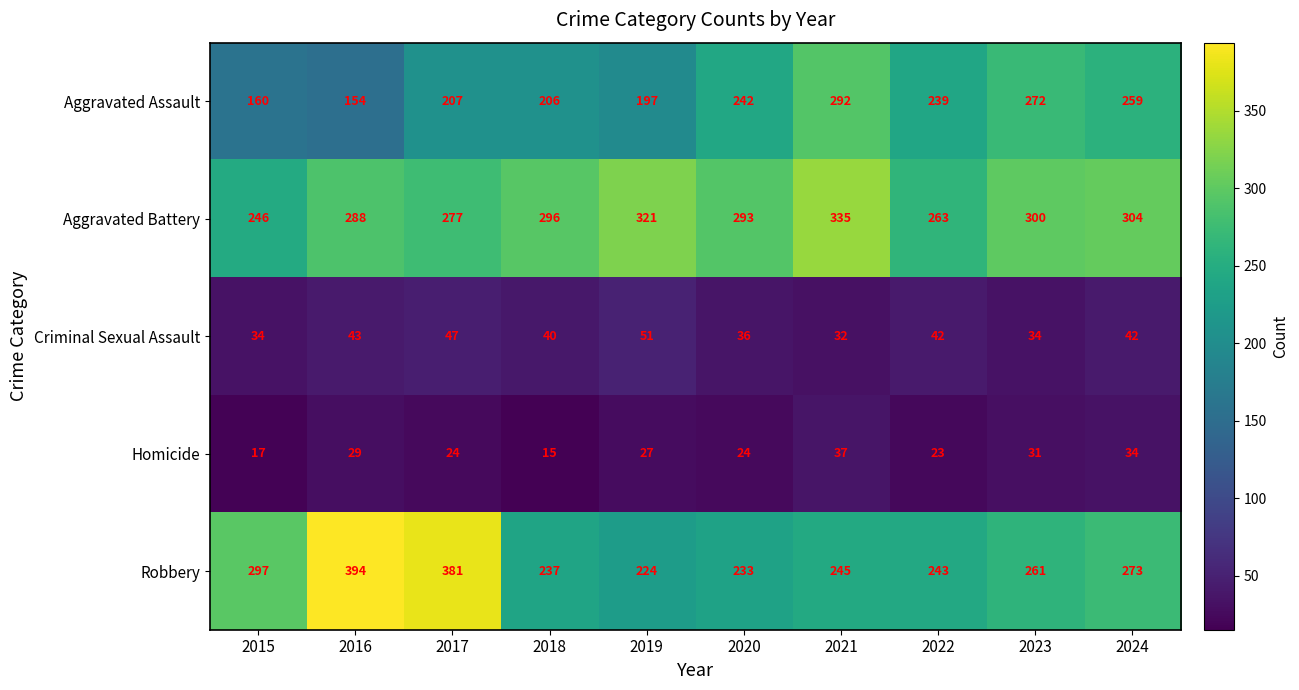

The Aggravated Assault series shows 133 at 2018. True or false?

False